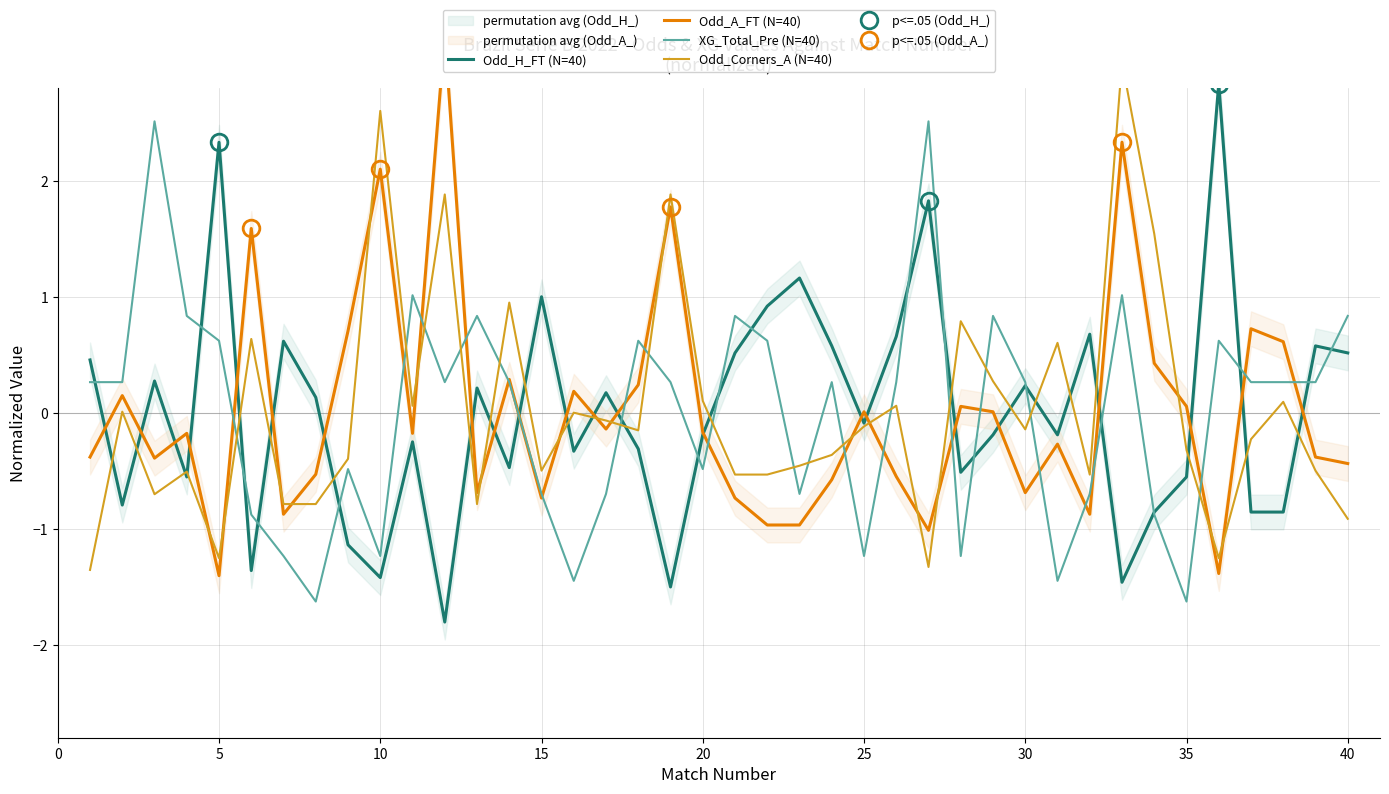

Is this an area chart (filled region under the line)?

No